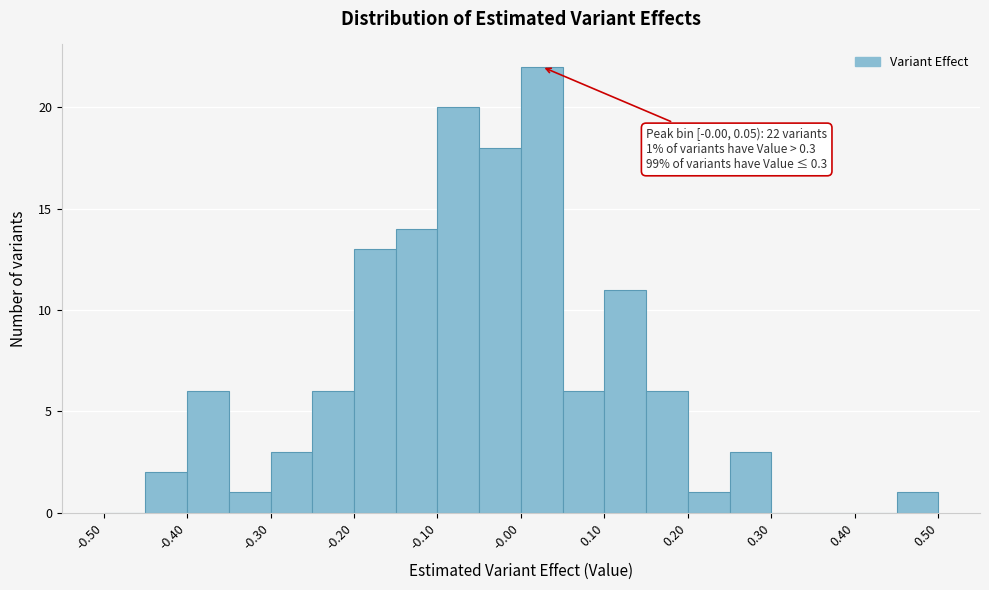

Over which range of the x-axis is the bar tallest?

0.00 to 0.05